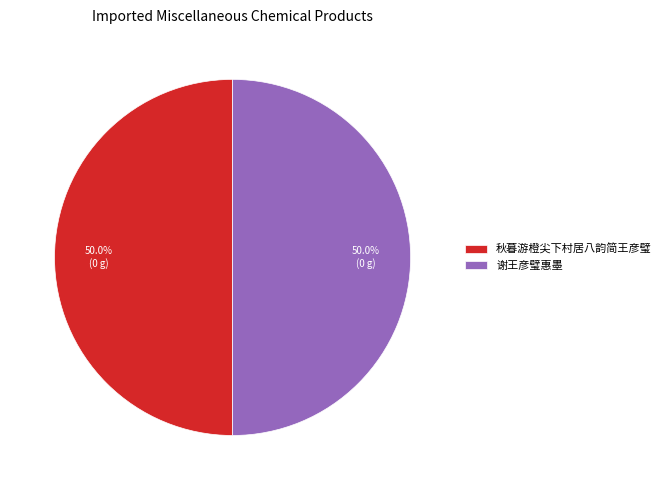

How much of the chart is everything except 谢王彦璧惠墨?

50.0%